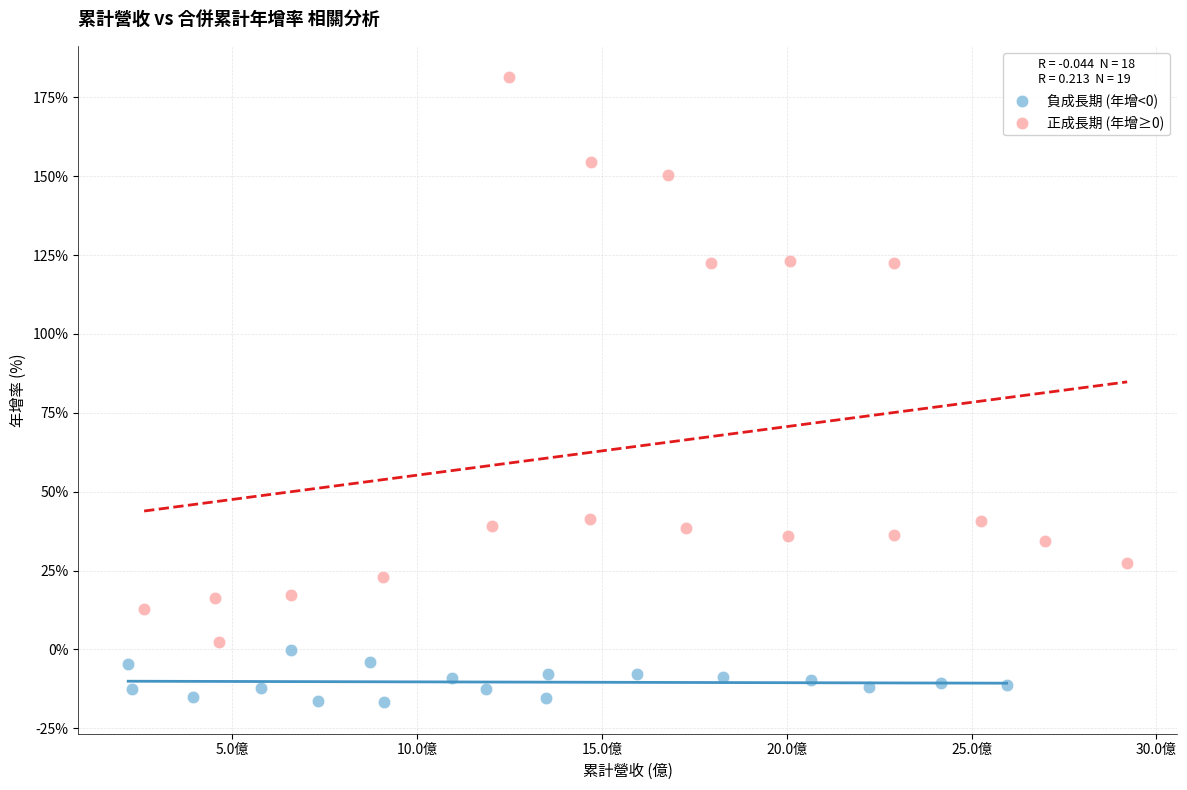

Which series contains the highest Y value?

正成長期 (年增≥0)